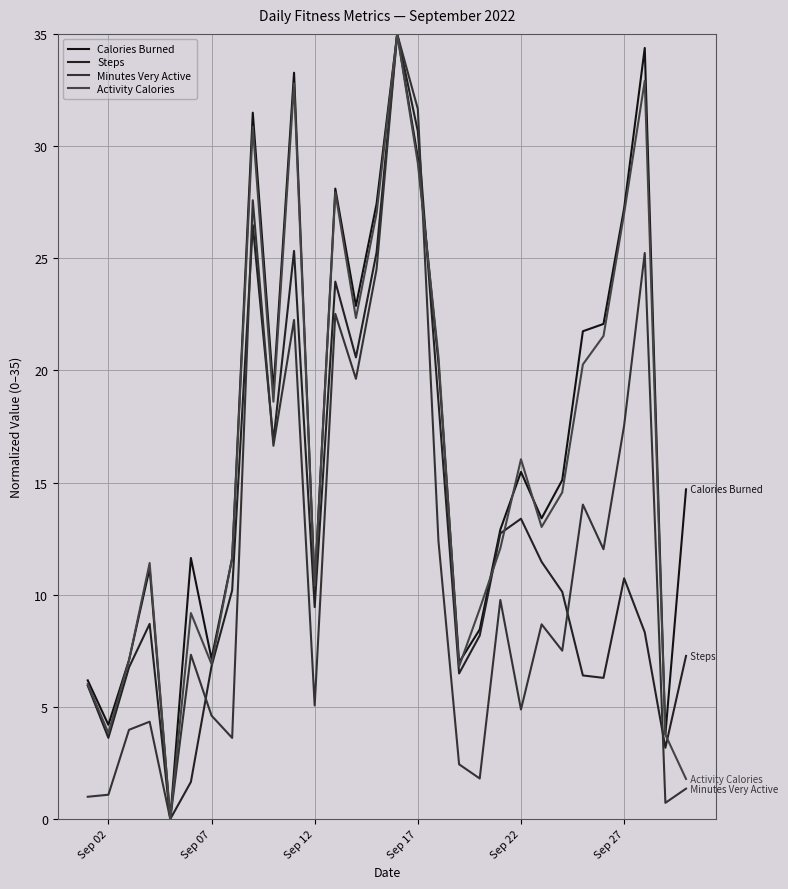

In Activity Calories, how many points are lower than both neighbors (excluding endpoints)?

8